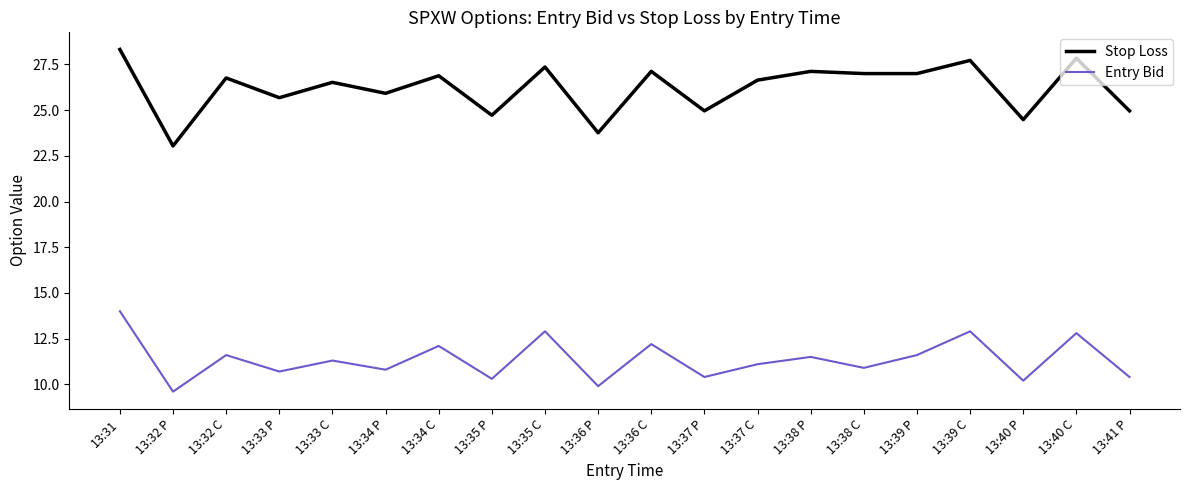

Which series has the widest spread of values?

Stop Loss